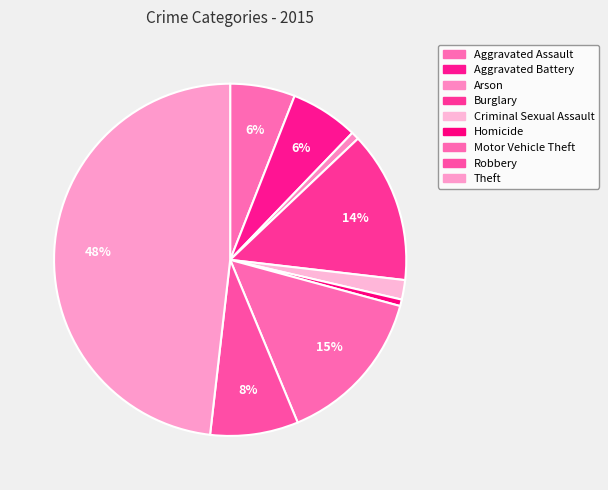

How many segments does this pie chart have?

9